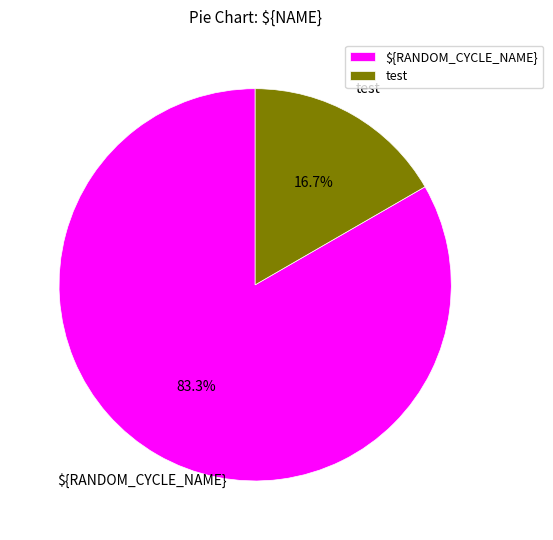

Which slice is the largest?

${RANDOM_CYCLE_NAME}